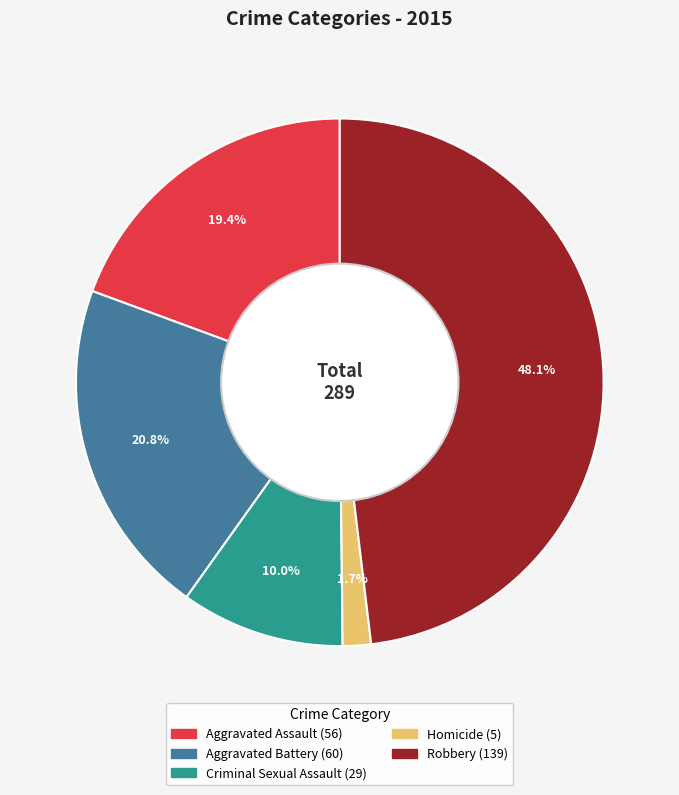

To the nearest percent, what is the combined percentage of Criminal Sexual Assault and Aggravated Battery?

31%